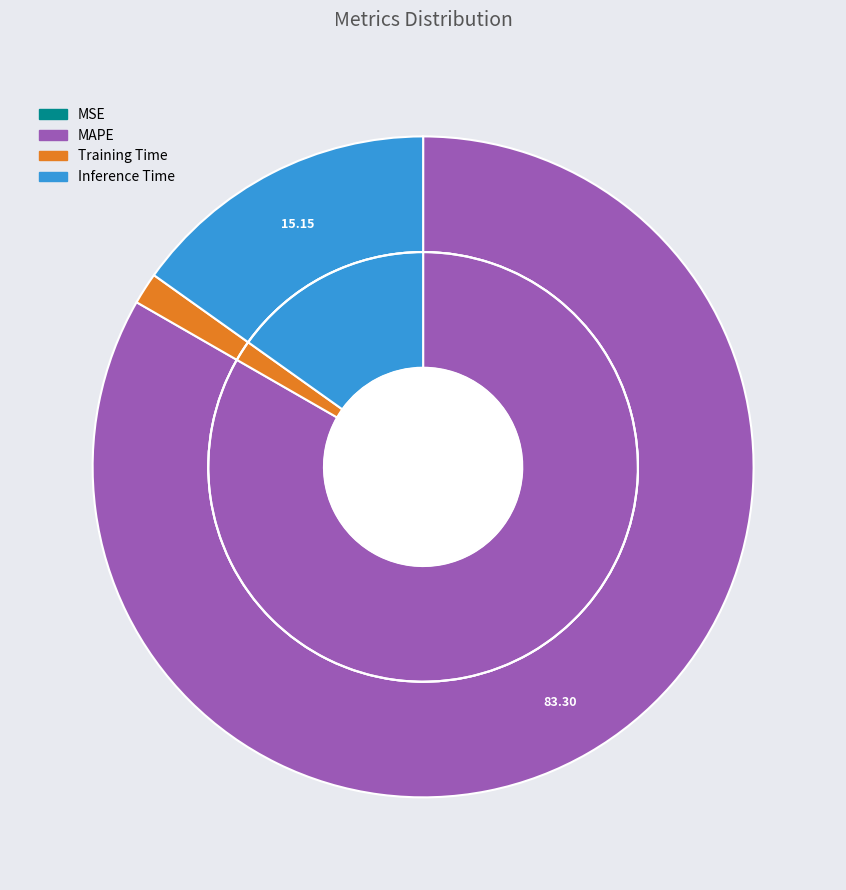

Does Training Time account for over 50% of the chart?

No